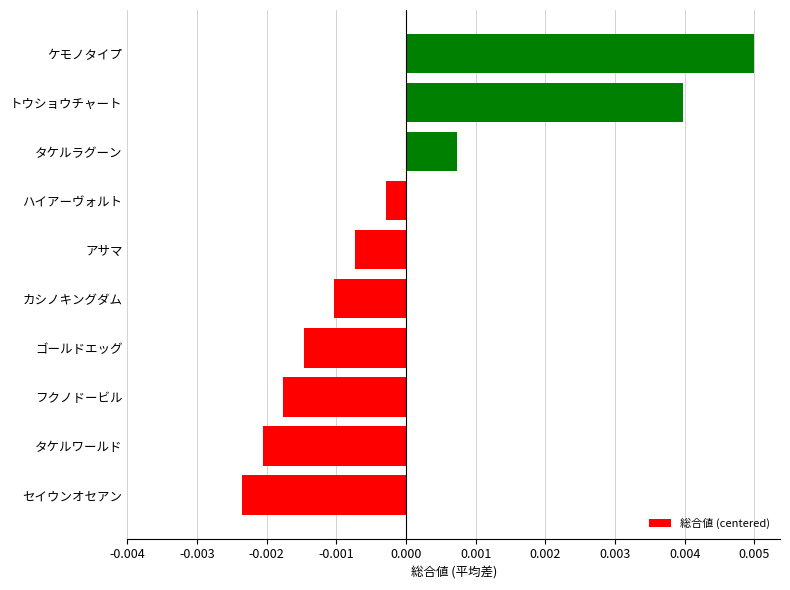

List the labels in order of value, smallest first.

セイウンオセアン, タケルワールド, フクノドービル, ゴールドエッグ, カシノキングダム, アサマ, ハイアーヴォルト, タケルラグーン, トウショウチャート, ケモノタイプ